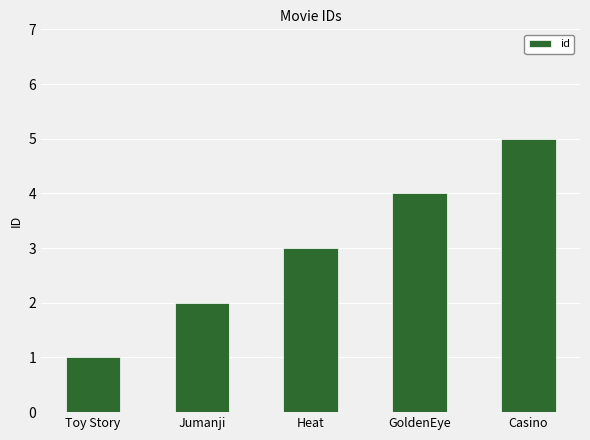

Rank the categories by value from lowest to highest.

Toy Story, Jumanji, Heat, GoldenEye, Casino